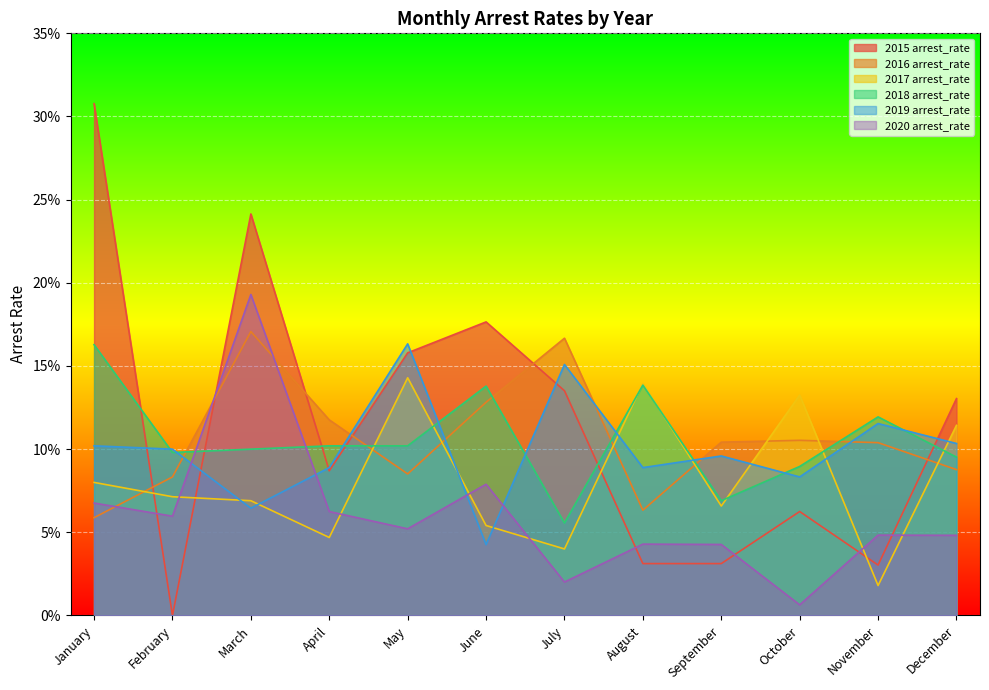

At which label is 2017 arrest_rate closest to 0?

November